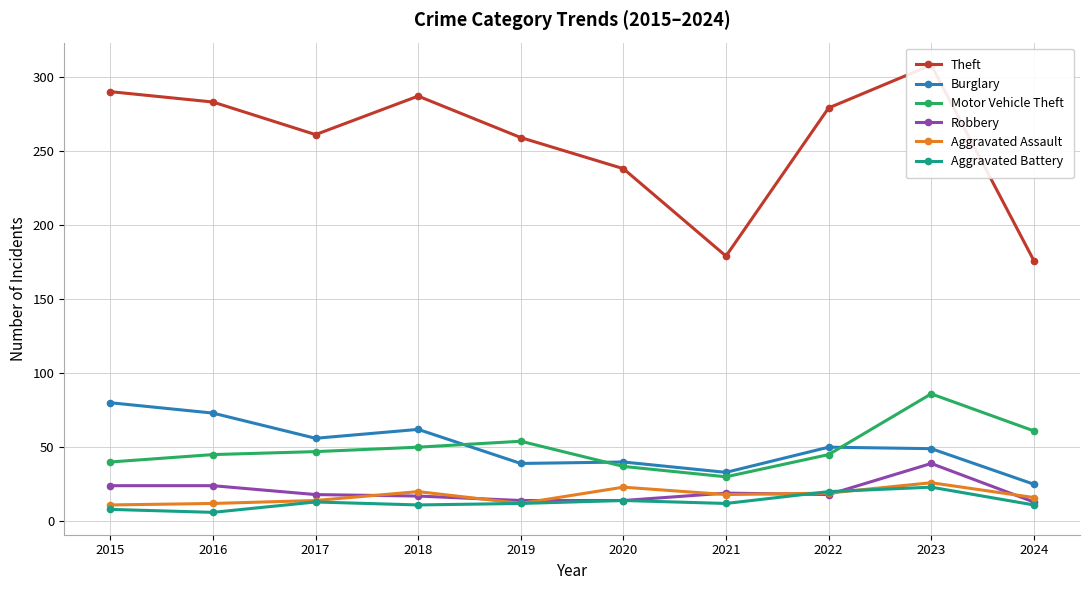

Reading left to right, list all the values displayed in this chart.

Theft: 2015=290	2016=283	2017=261	2018=287	2019=259	2020=238	2021=179	2022=279	2023=308	2024=176
Burglary: 2015=80	2016=73	2017=56	2018=62	2019=39	2020=40	2021=33	2022=50	2023=49	2024=25
Motor Vehicle Theft: 2015=40	2016=45	2017=47	2018=50	2019=54	2020=37	2021=30	2022=45	2023=86	2024=61
Robbery: 2015=24	2016=24	2017=18	2018=17	2019=14	2020=14	2021=19	2022=18	2023=39	2024=13
Aggravated Assault: 2015=11	2016=12	2017=14	2018=20	2019=12	2020=23	2021=18	2022=19	2023=26	2024=16
Aggravated Battery: 2015=8	2016=6	2017=13	2018=11	2019=12	2020=14	2021=12	2022=20	2023=23	2024=11